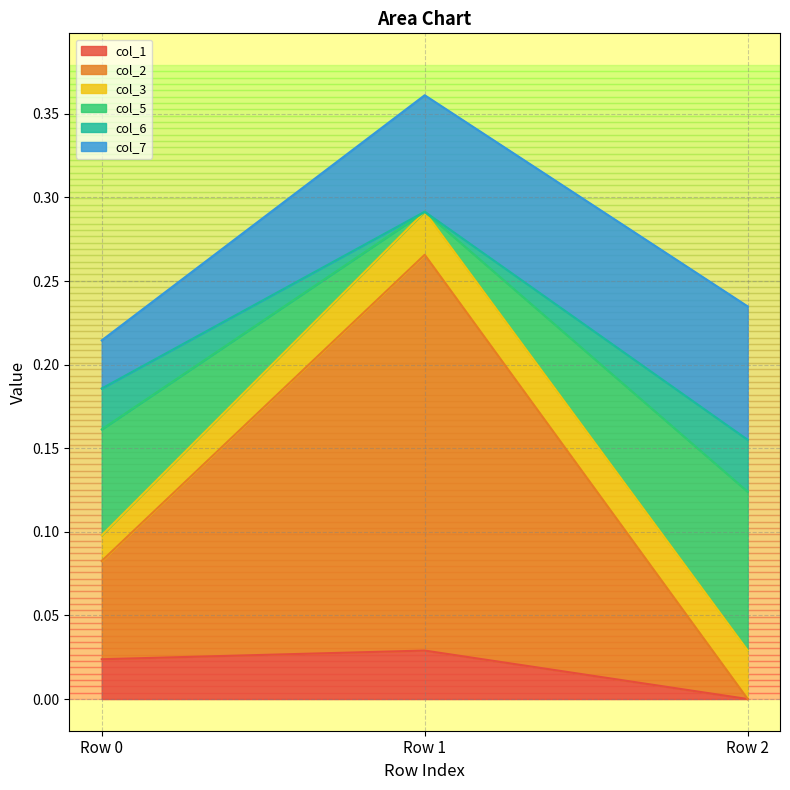

At which category is the sum across all series the highest?

Row 1